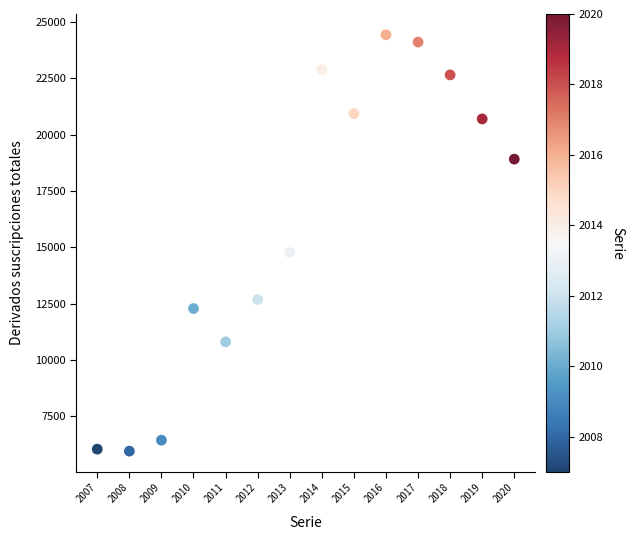

What is the range of Y values (max minus min)?

18471